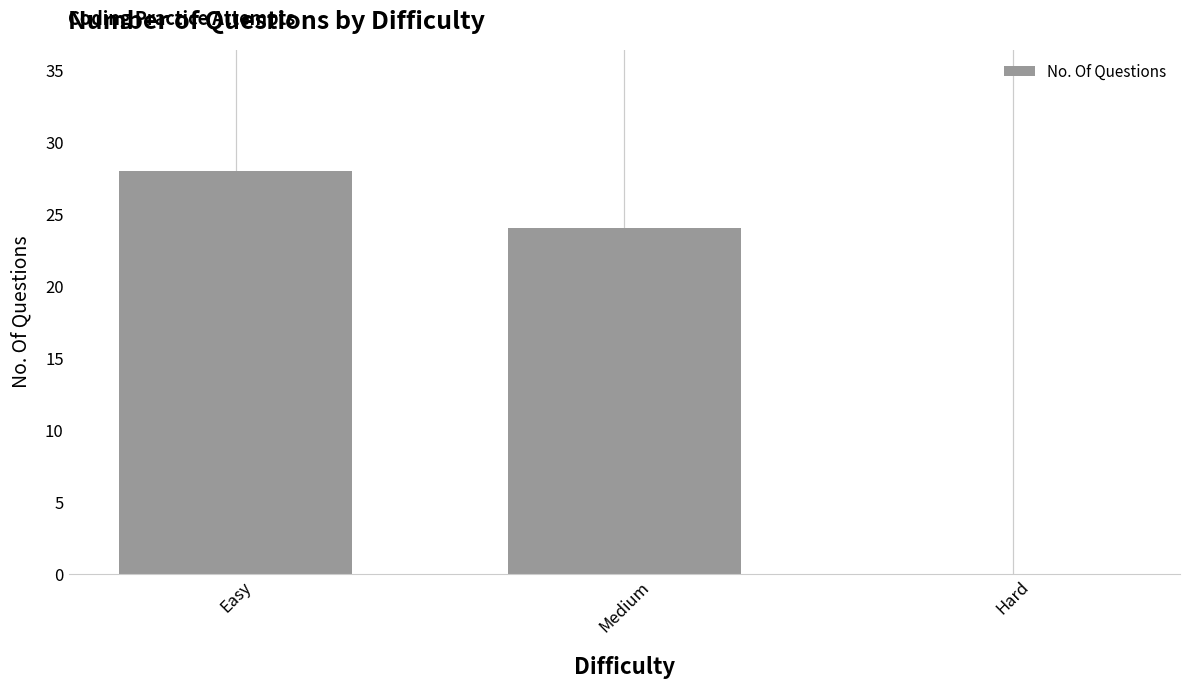

Where is the data nearest to the value 14?

Medium